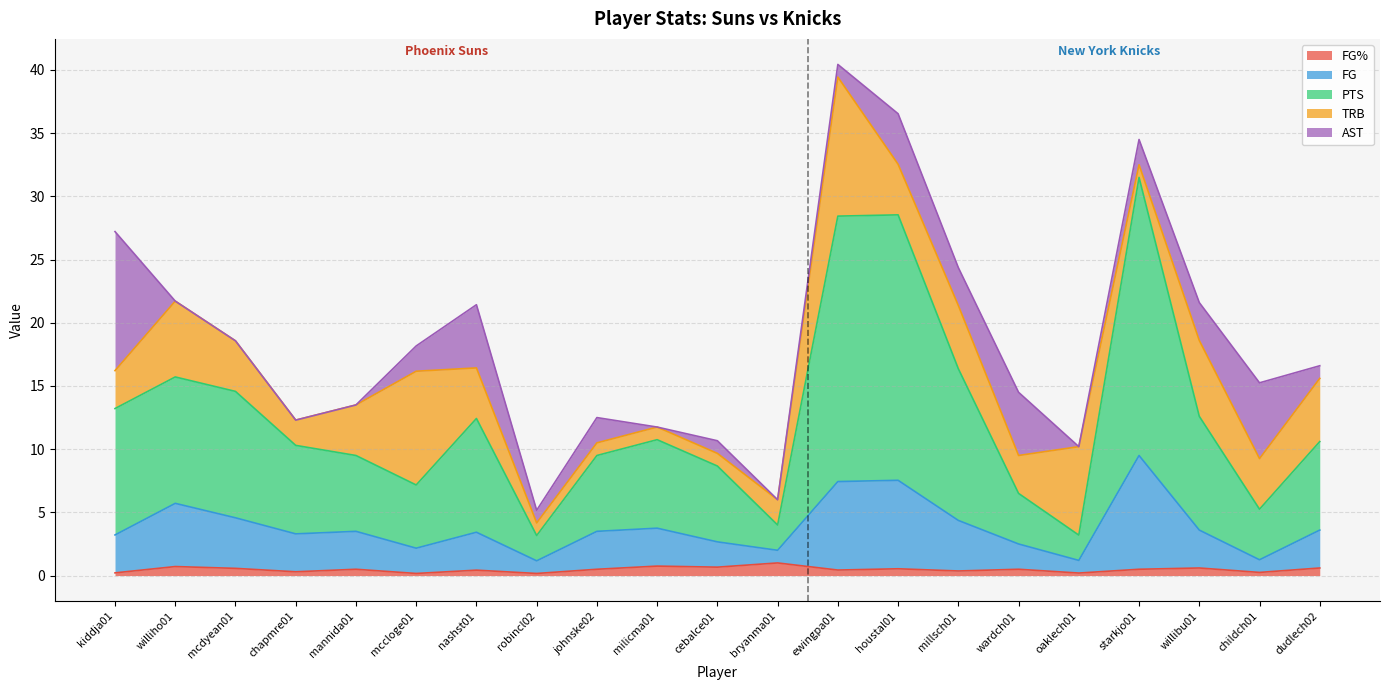

What are all the series names shown in the legend?

FG%, FG, PTS, TRB, AST